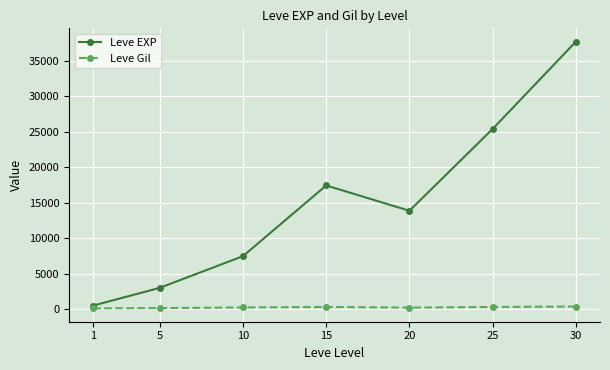

Is the value of Leve EXP at 30 greater than the value of Leve Gil at 30?

Yes